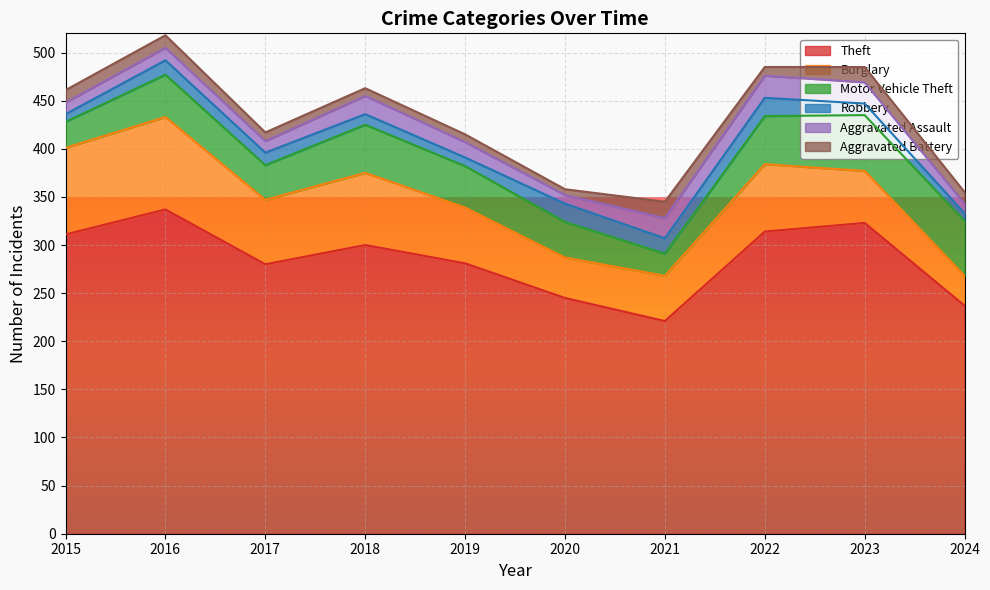

At which category does the chart reach its peak across all series?

2016